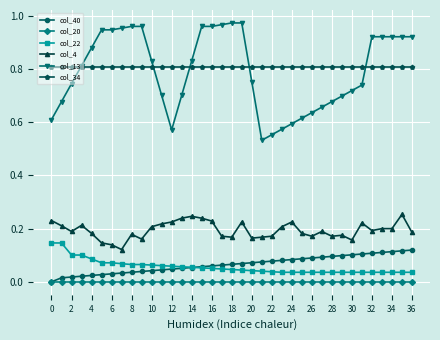

Which series has the largest total across all categories?

col_34